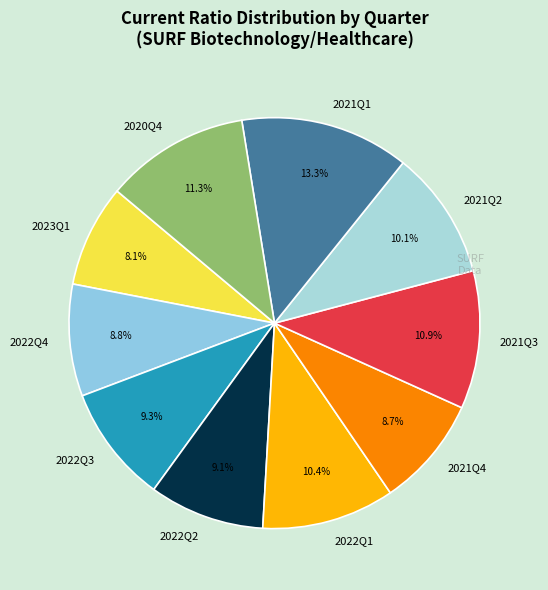

What is the ratio of the value at 2022Q1 to the value at 2021Q1?

0.8